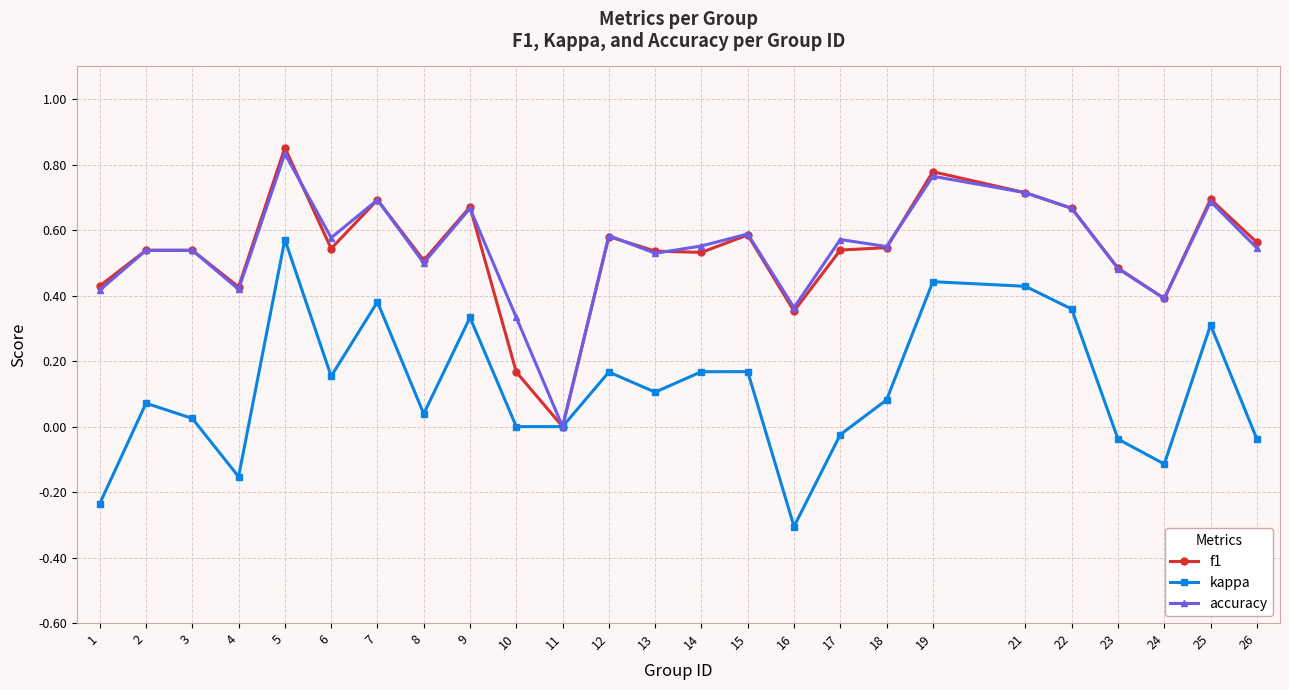

The f1 series shows 0.6 at 12. True or false?

True